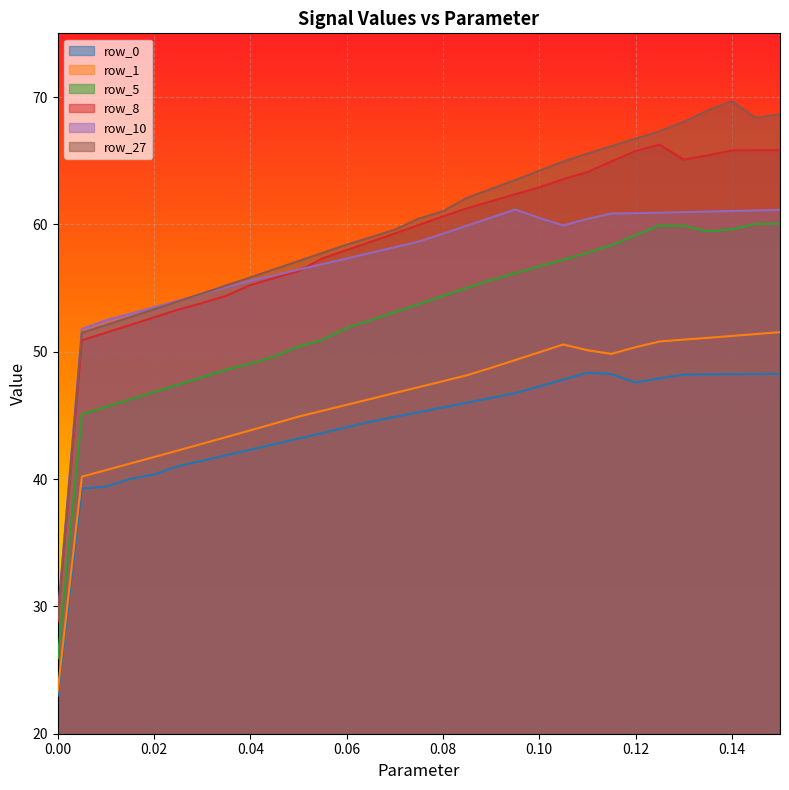

Between 0.07 and 0.125, which is larger?

0.125